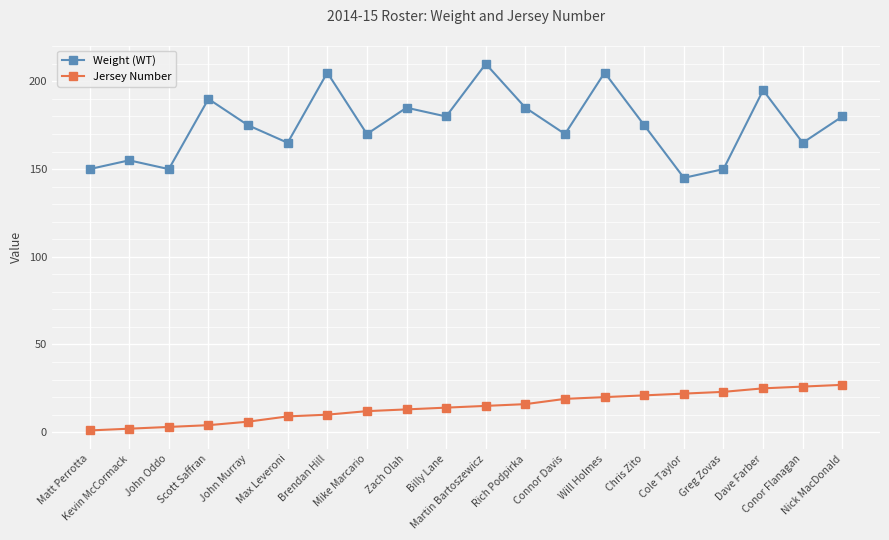

What are all the series names shown in the legend?

Weight (WT), Jersey Number